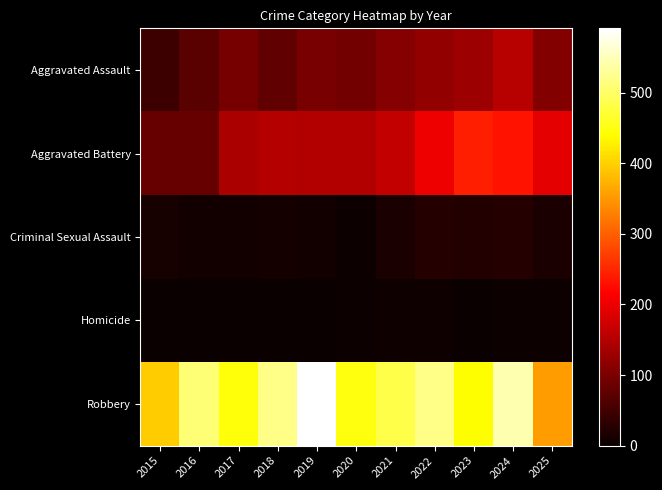

Which has a higher value, 2022 or 2019?

2022